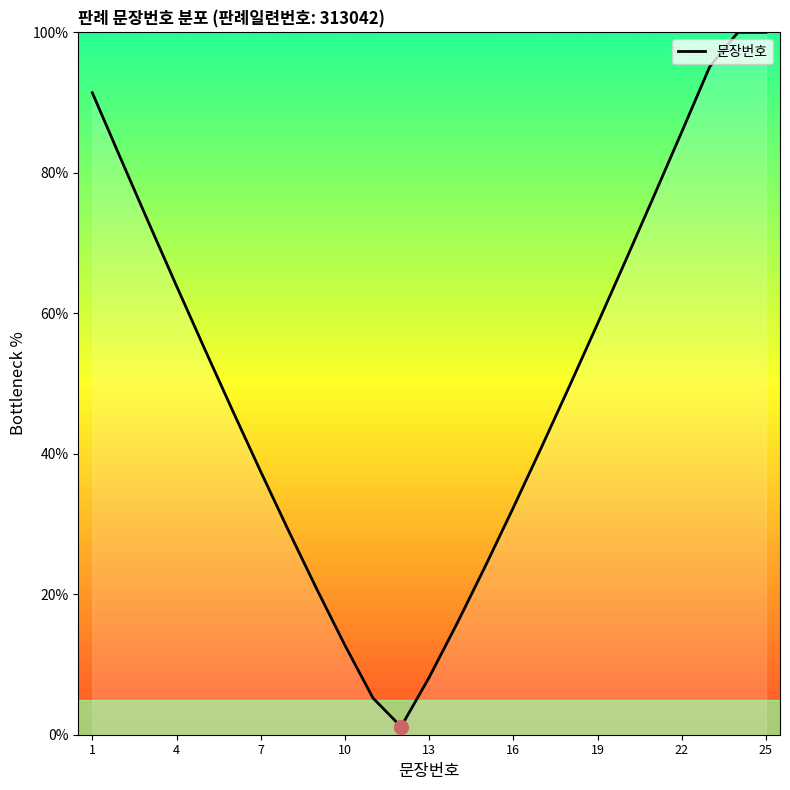

What is the maximum value shown in the chart?

100.0